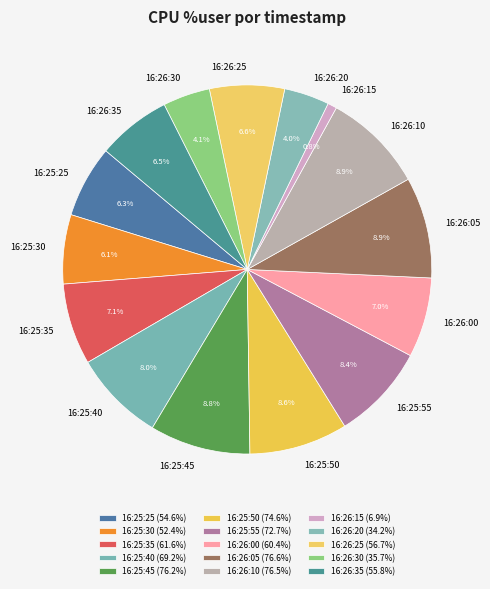

Does 16:25:25 account for over 50% of the chart?

No